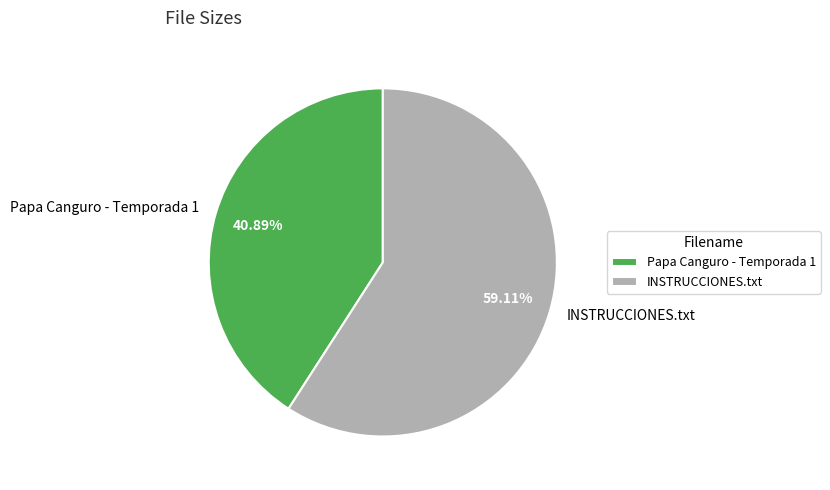

The Papa Canguro - Temporada 1 slice represents 31% of the pie. True or false?

False